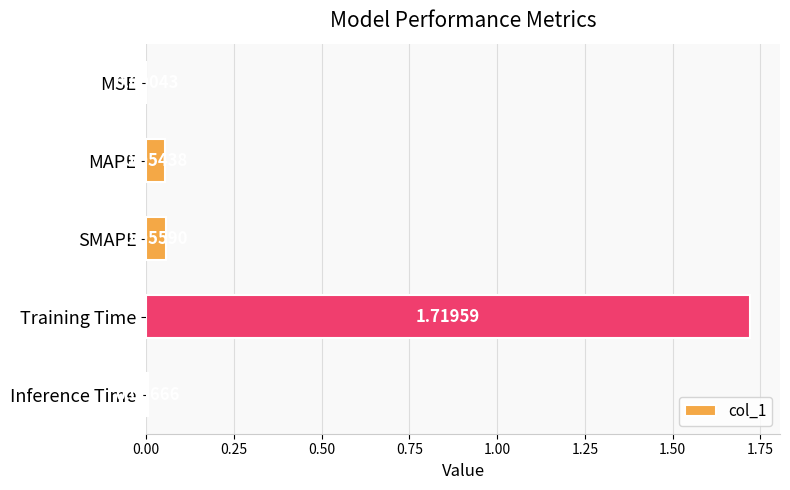

At which label is the value closest to 0?

MSE